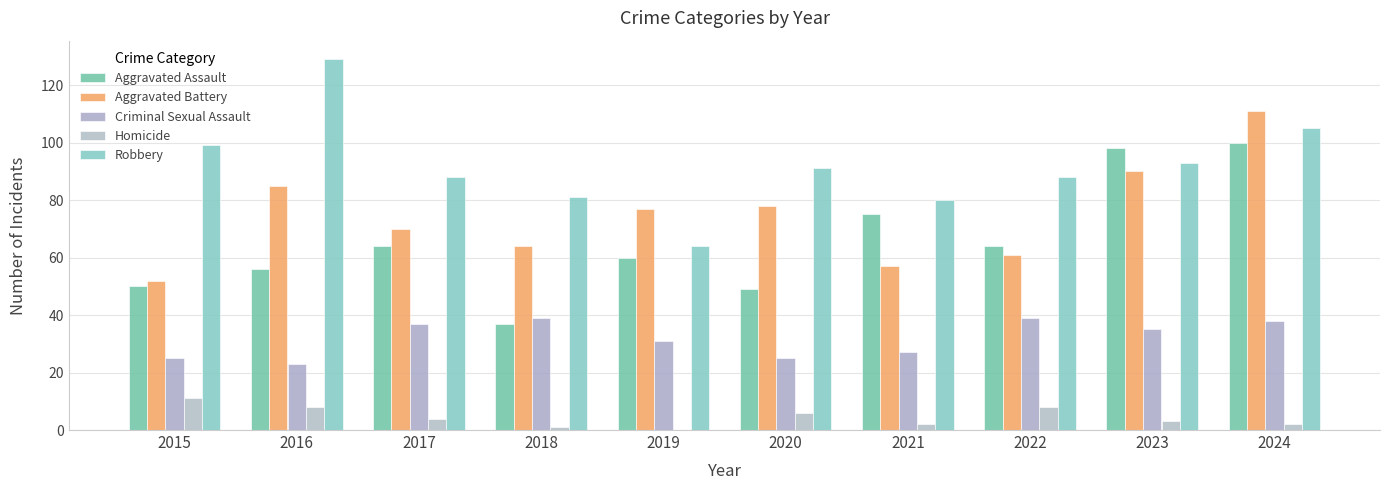

Which series has the widest spread of values?

Robbery